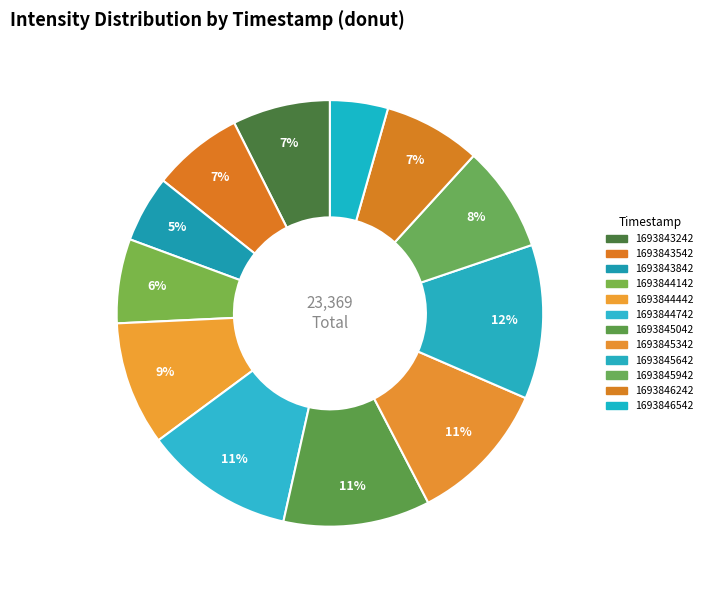

Which has a higher value, 1693844142 or 1693844442?

1693844442